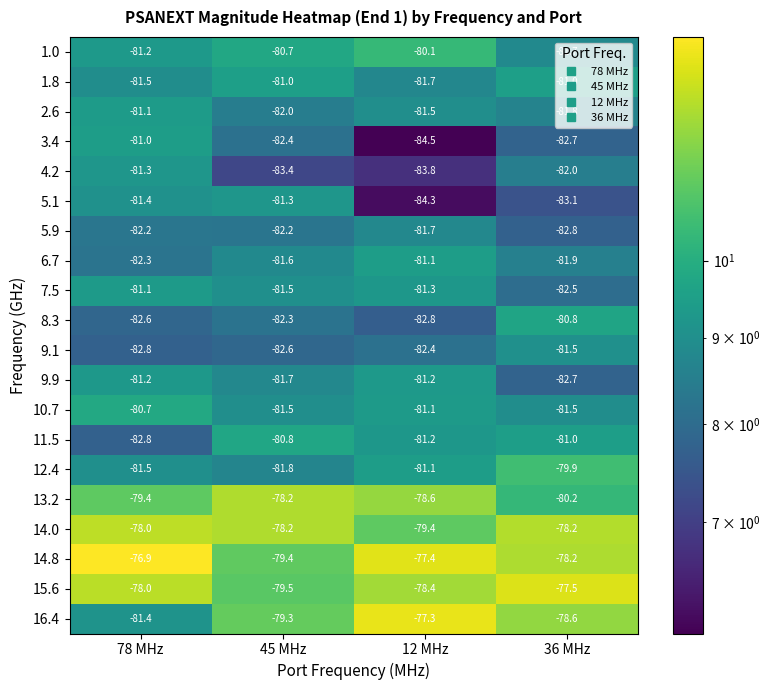

At which category is the sum across all series the highest?

78 MHz